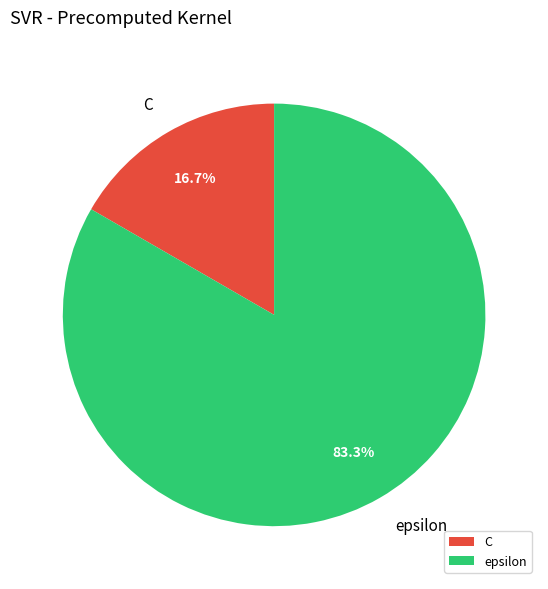

How many slices are in this pie chart?

2